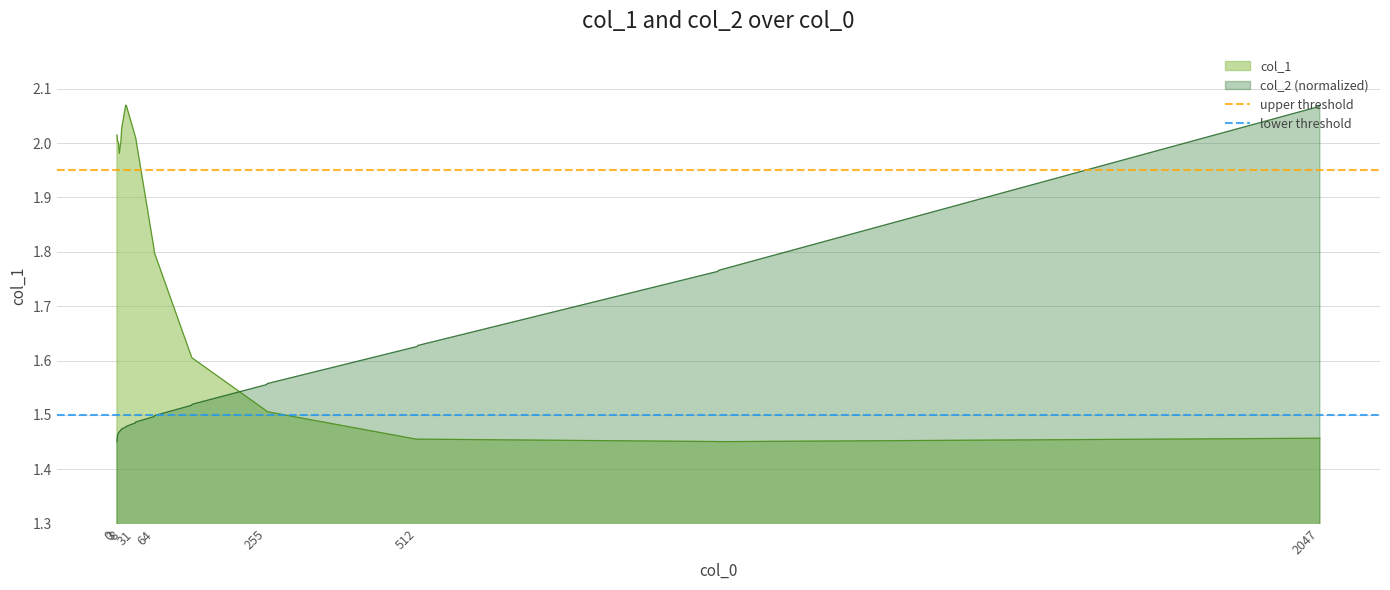

Which series ends up on top after the final intersection of col_2 (normalized) and col_1?

col_2 (normalized)